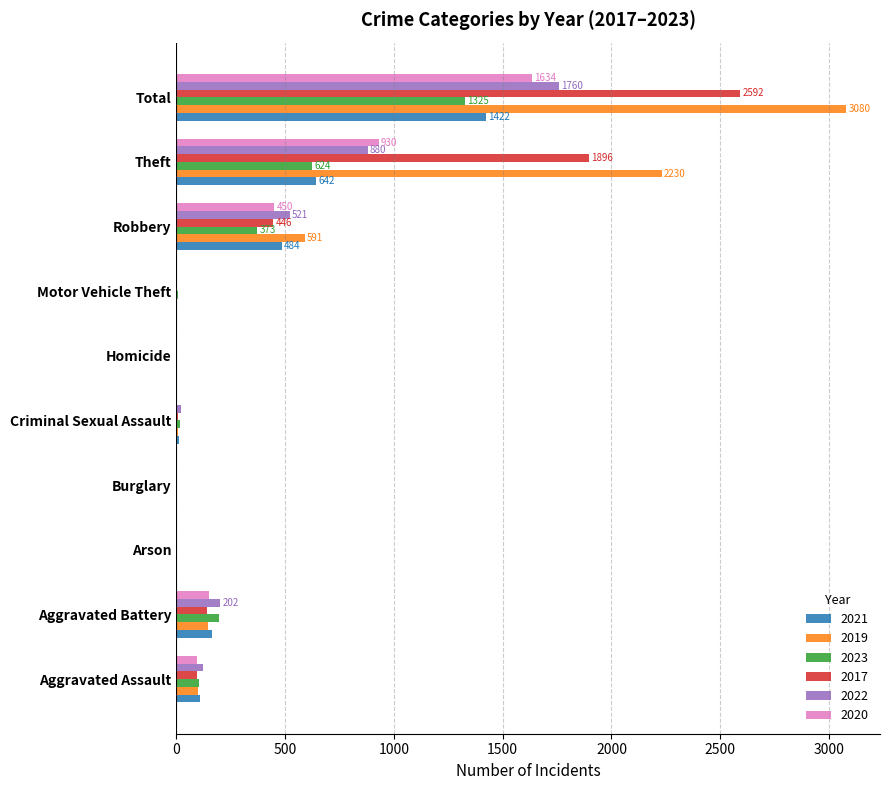

Which series changed the most between Criminal Sexual Assault and Robbery?

2019